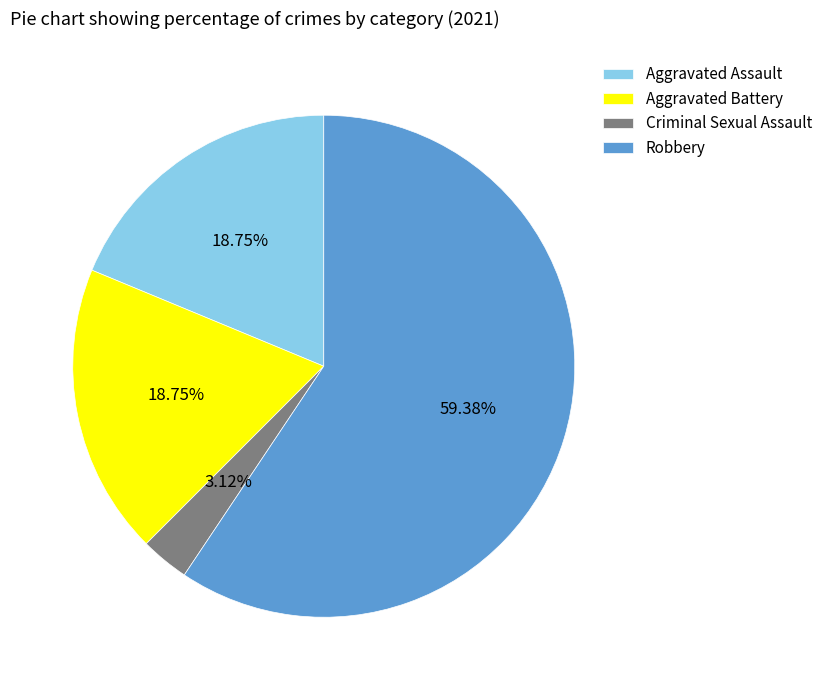

What is the majority slice?

Robbery